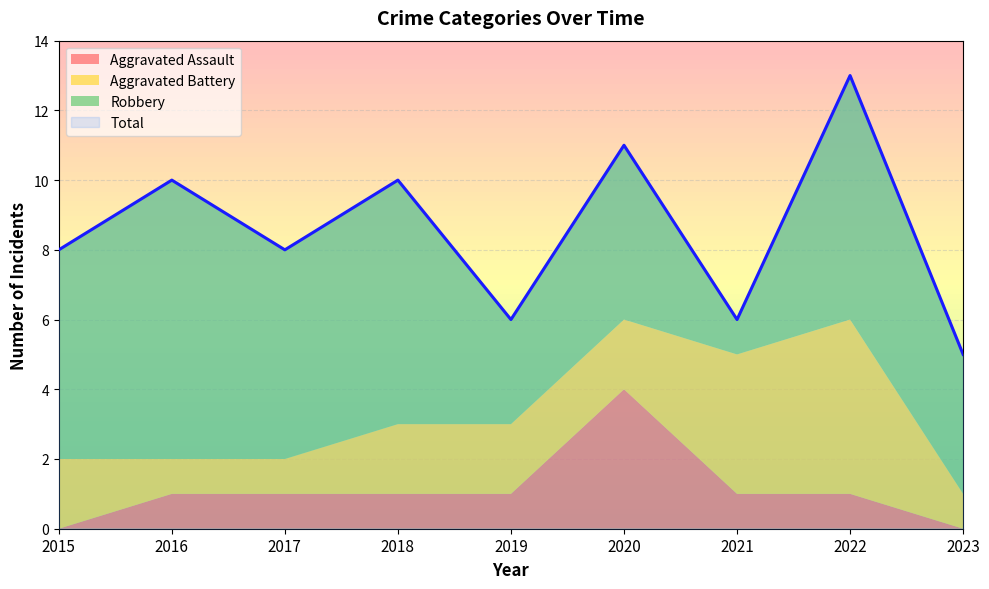

What is the maximum value for Total?

13